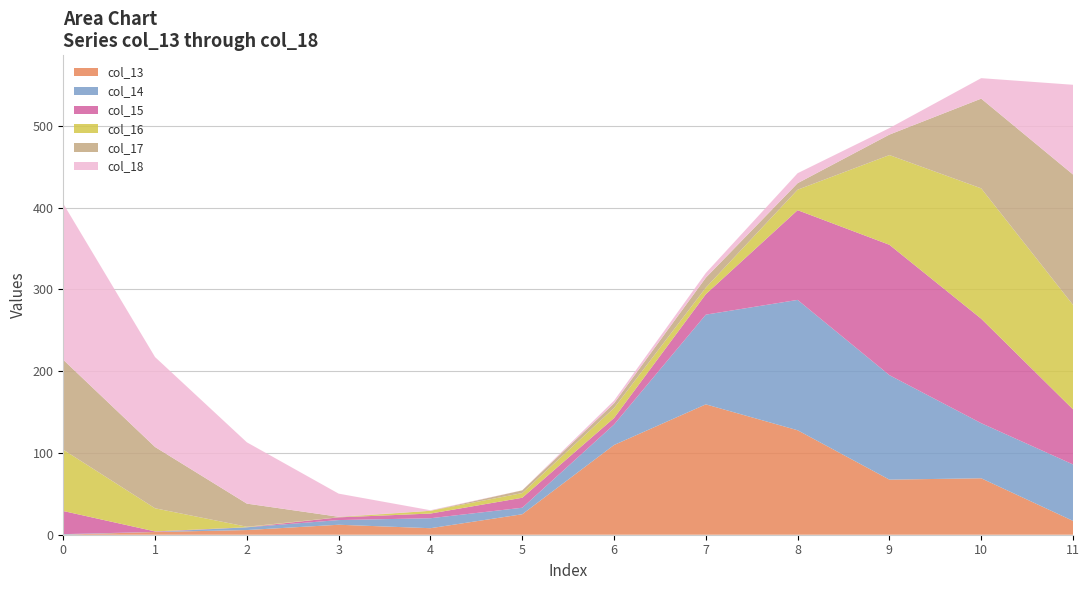

Reading left to right, list all the values displayed in this chart.

col_13: 0.1	3.3	5.7	12.2	8.0	25.0	109.8	159.5	127.8	67.4	69.1	16.9
col_14: 0.6	0.1	3.3	5.7	12.2	8.0	25.0	109.8	159.5	127.8	67.4	69.1
col_15: 28.3	0.6	0.1	3.3	5.7	12.2	8.0	25.0	109.8	159.5	127.8	67.4
col_16: 75.0	28.3	0.6	0.1	3.3	5.7	12.2	8.0	25.0	109.8	159.5	127.8
col_17: 110.0	75.0	28.3	0.6	0.1	3.3	5.7	12.2	8.0	25.0	109.8	159.5
col_18: 191.0	110.0	75.0	28.3	0.6	0.1	3.3	5.7	12.2	8.0	25.0	109.8